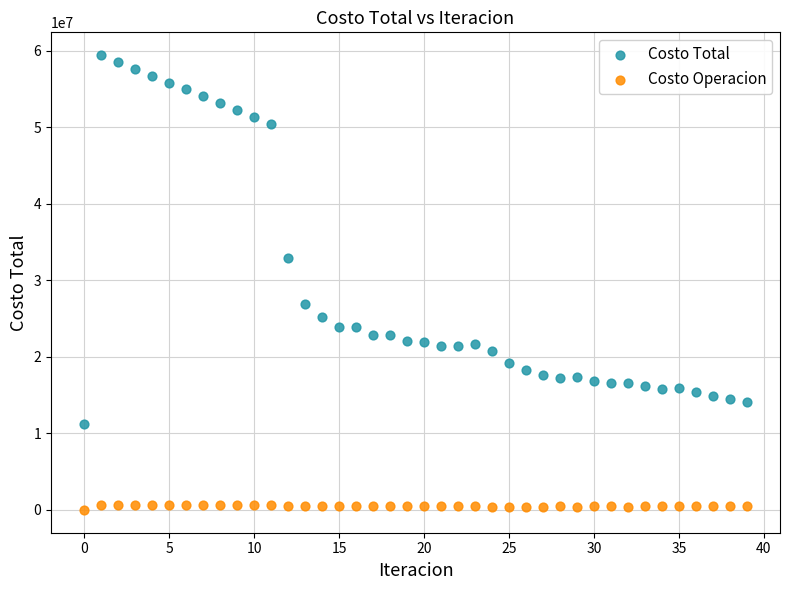

Which series reaches the minimum Y coordinate?

Costo Operacion